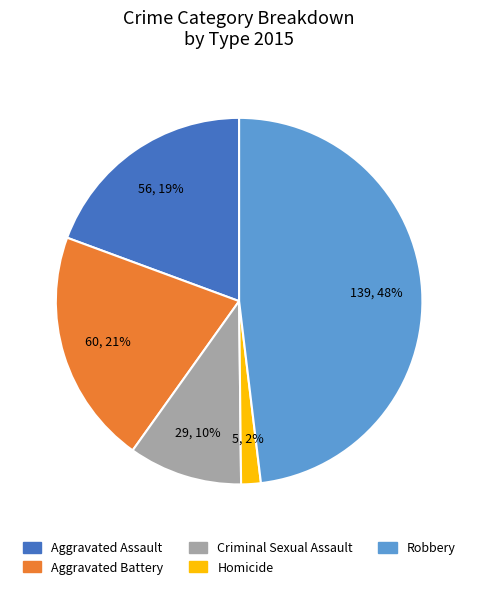

Which slice is the largest?

Robbery